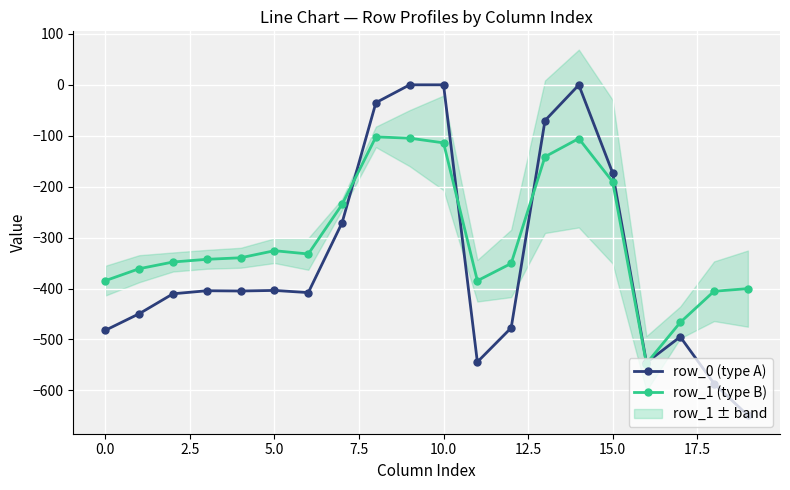

Reading left to right, transcribe all the data shown in this chart.

row_0 (type A): -482.0	-449.5	-410.3	-404.4	-404.9	-403.8	-408.0	-270.7	-35.0	0.0	0.0	-544.3	-477.2	-70.2	-0.3	-172.8	-545.4	-494.8	-586.7	-649.2
row_1 (type B): -384.6	-361.1	-347.9	-342.7	-339.6	-325.7	-332.2	-234.9	-102.3	-104.8	-114.0	-384.7	-350.8	-141.2	-105.5	-190.4	-547.3	-466.6	-405.4	-400.2